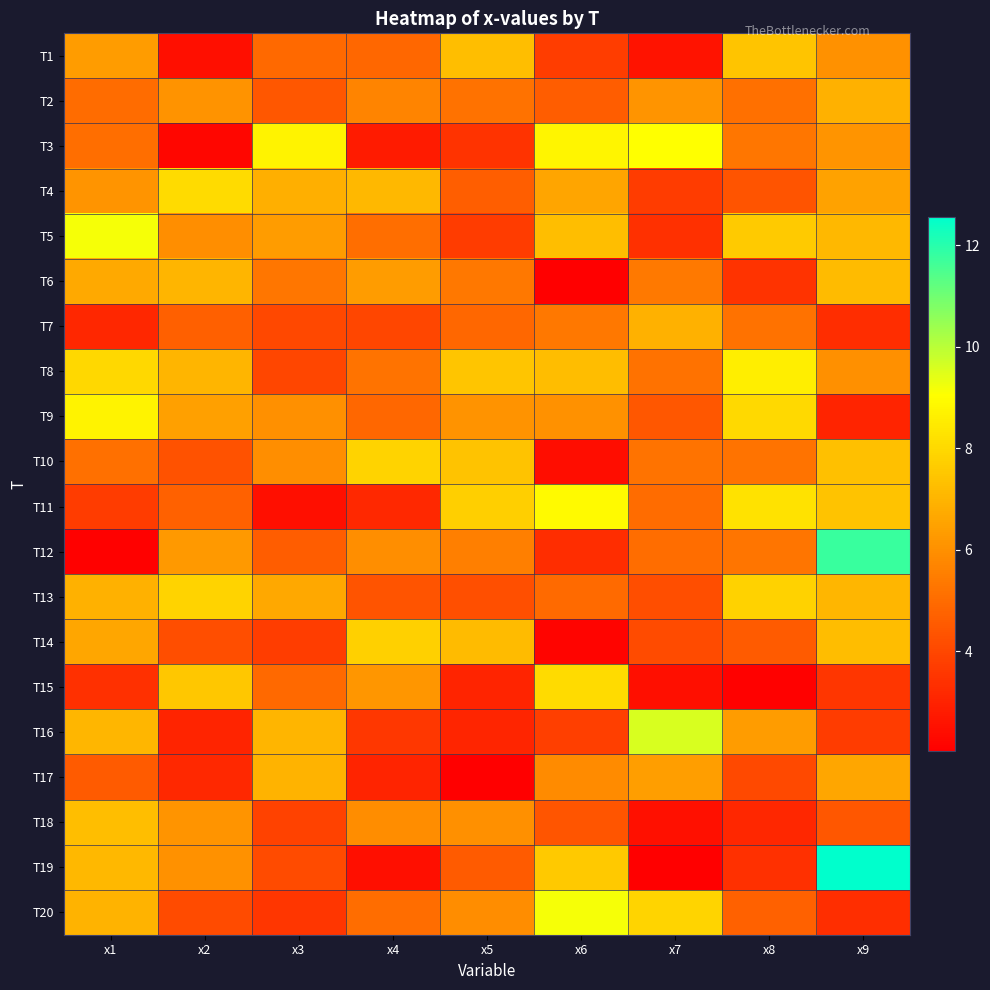

Count the number of categories in the chart.

9